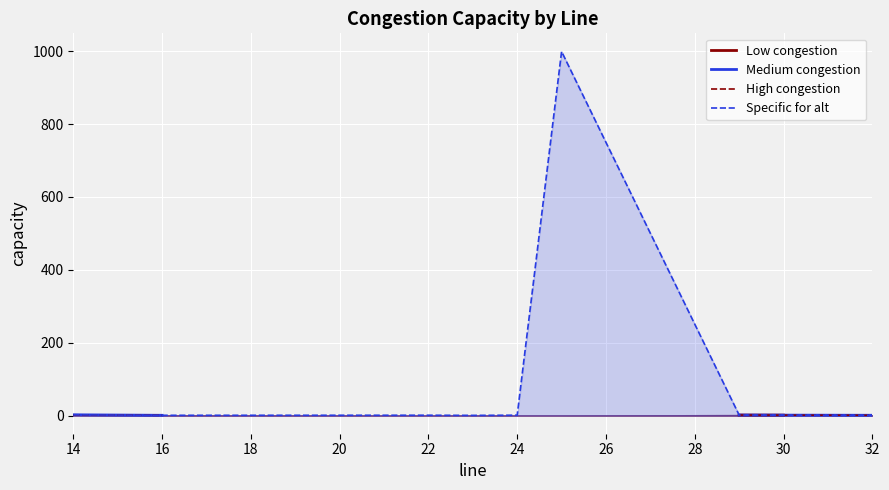

True or false: Low congestion and Specific for alt cross at least once.

False